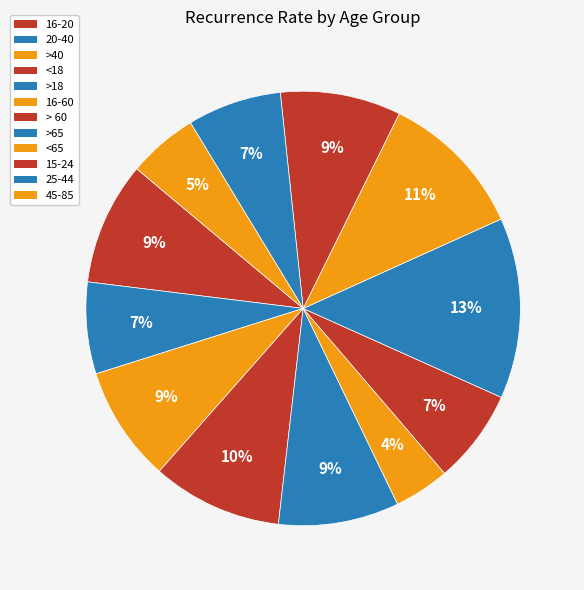

To the nearest percent, what portion does 16-20 represent?

9%